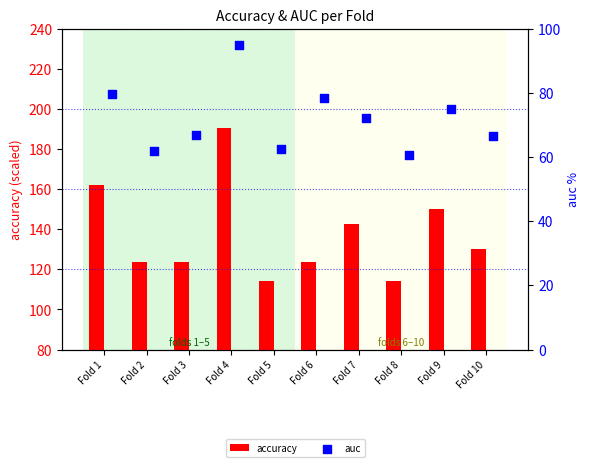

What is the sum of all accuracy values?

1375.2